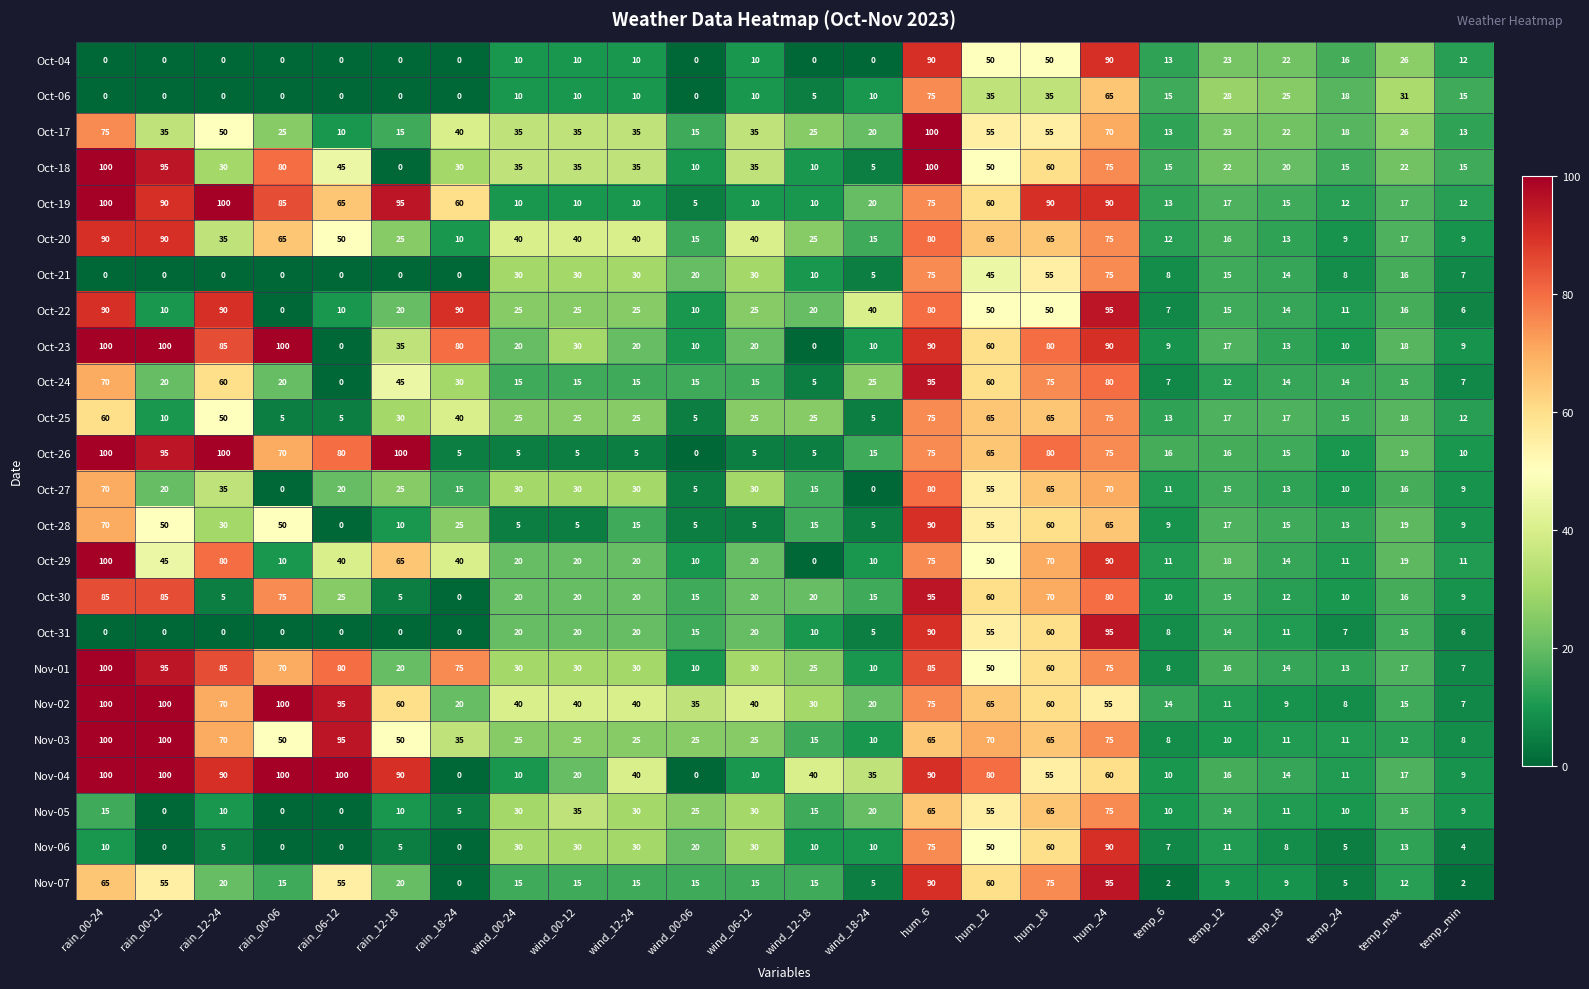

Is it true that Oct-26 equals 15 at temp_18?

True